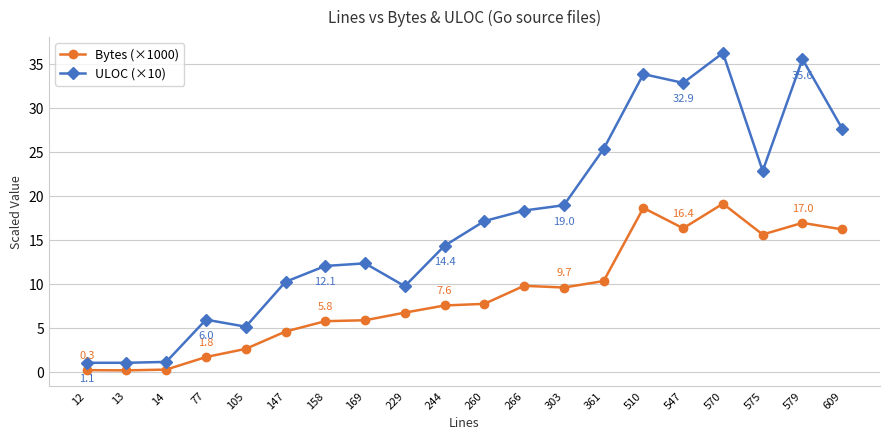

At how many categories does at least one series exceed 10?

14